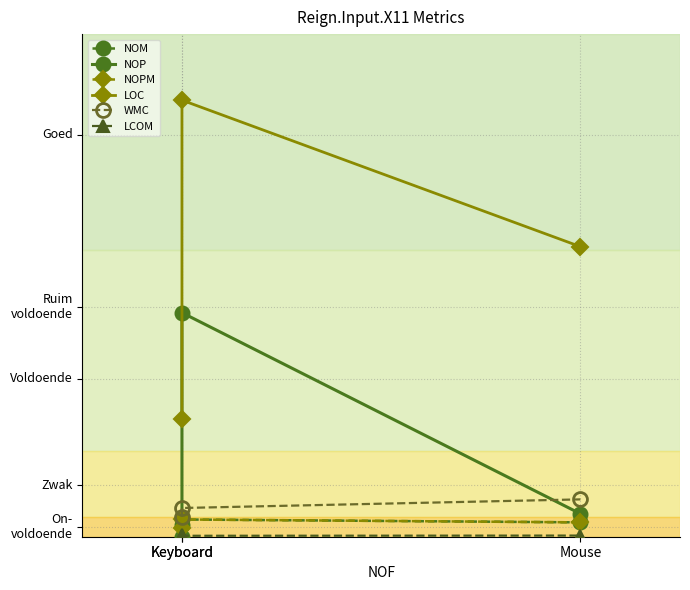

Which series has the largest total across all categories?

LOC